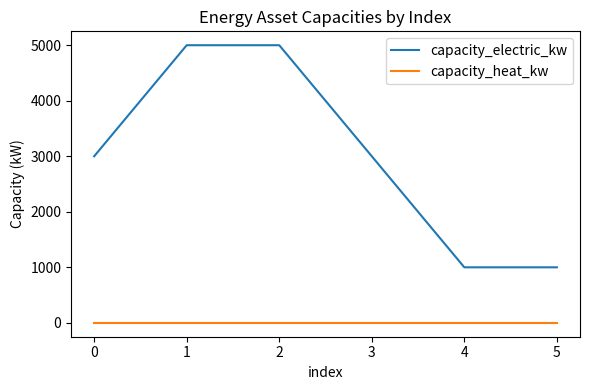

Is this an area chart (filled region under the line)?

No